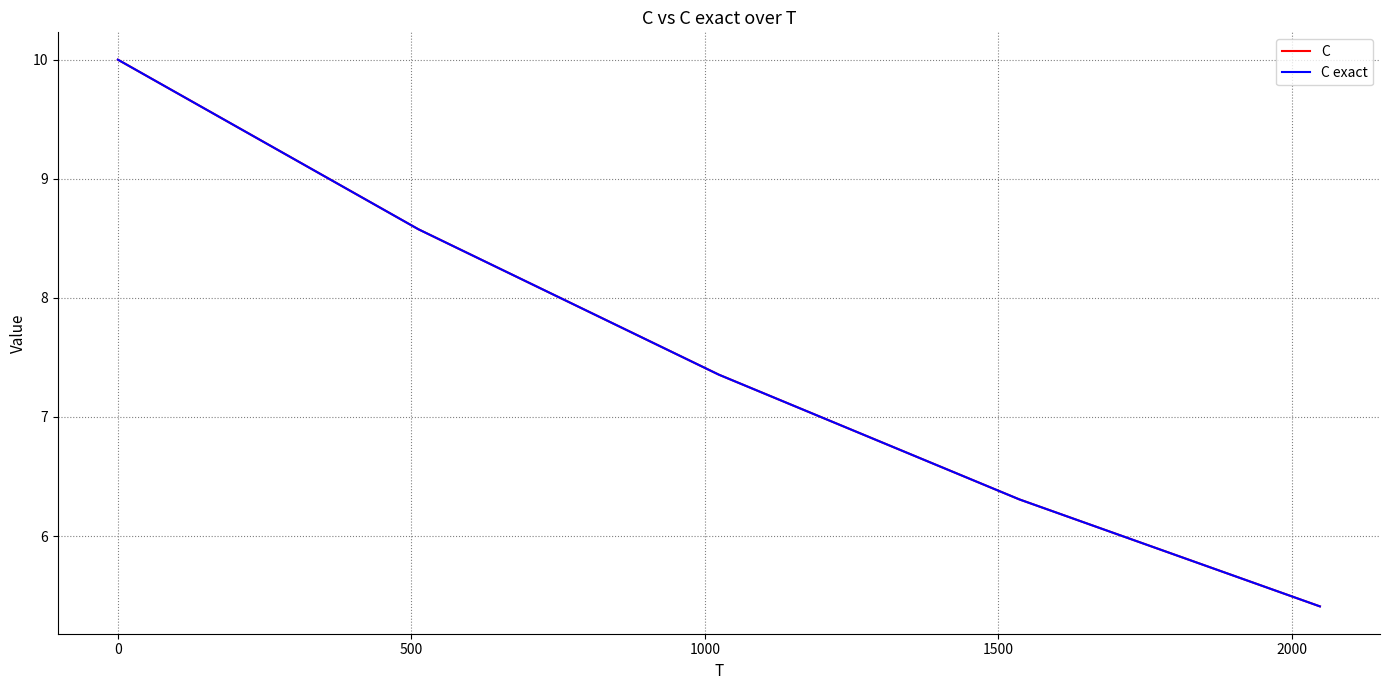

What is the greatest value displayed?

10.0